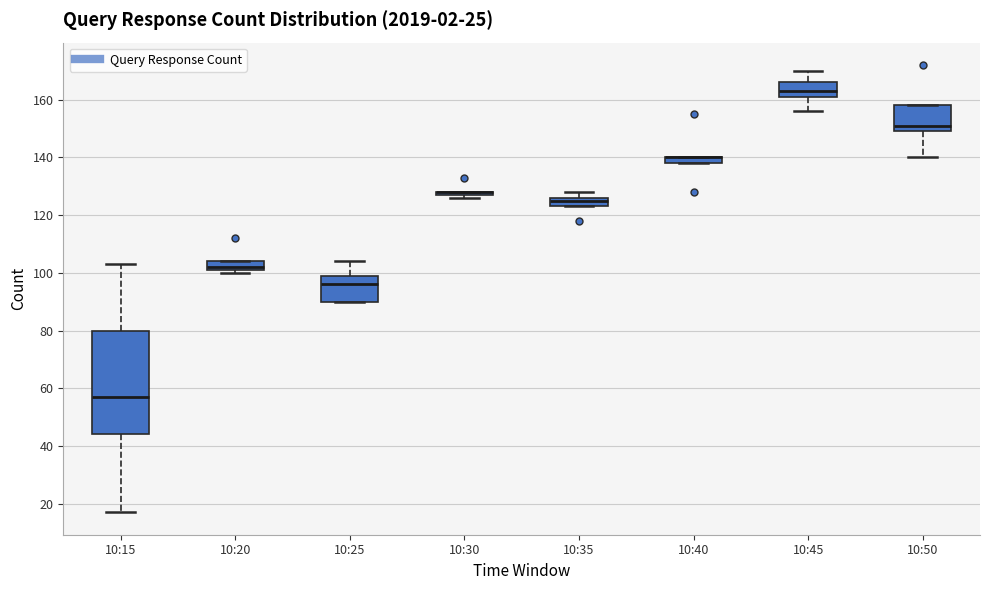

Where is the lower edge of the box for 10:40 on the y-axis? The values are not printed on the chart, so give them approximately, as read against the axis.

138